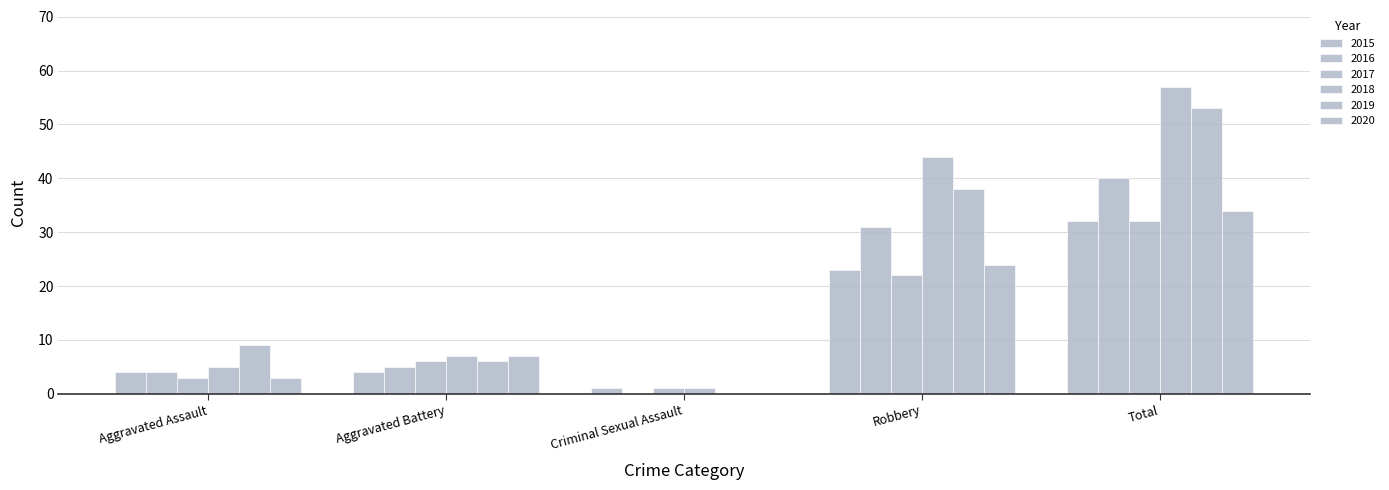

Does the chart contain stacked bars?

No